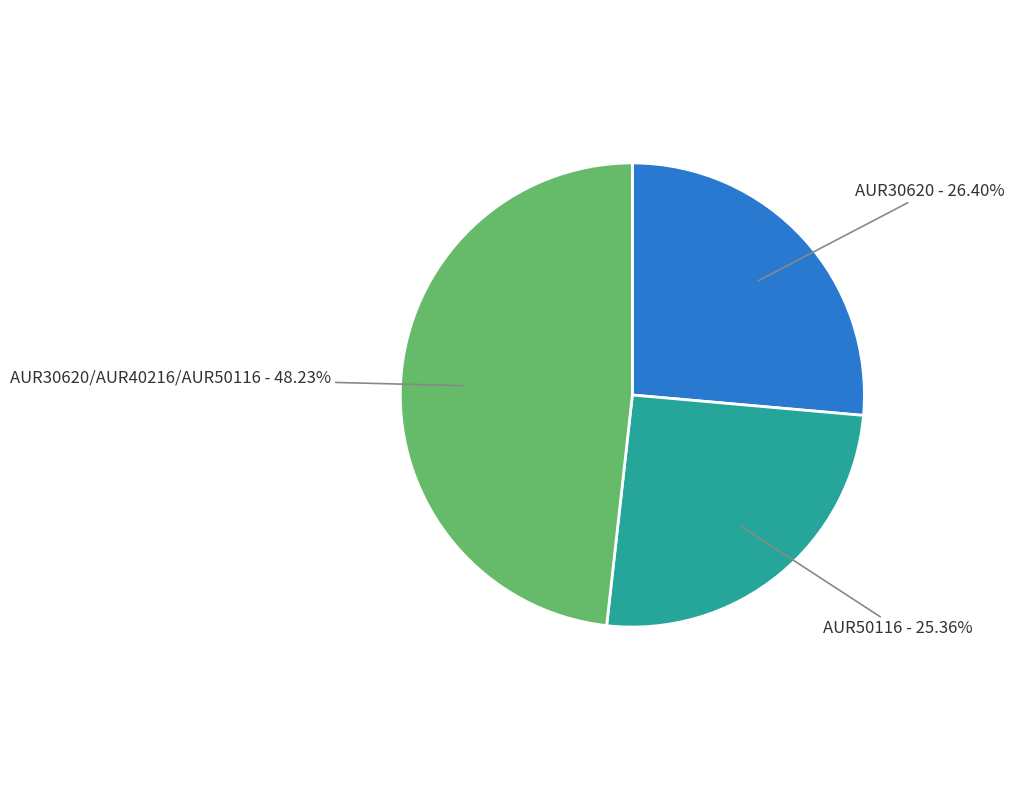

Does any single category account for the majority?

No